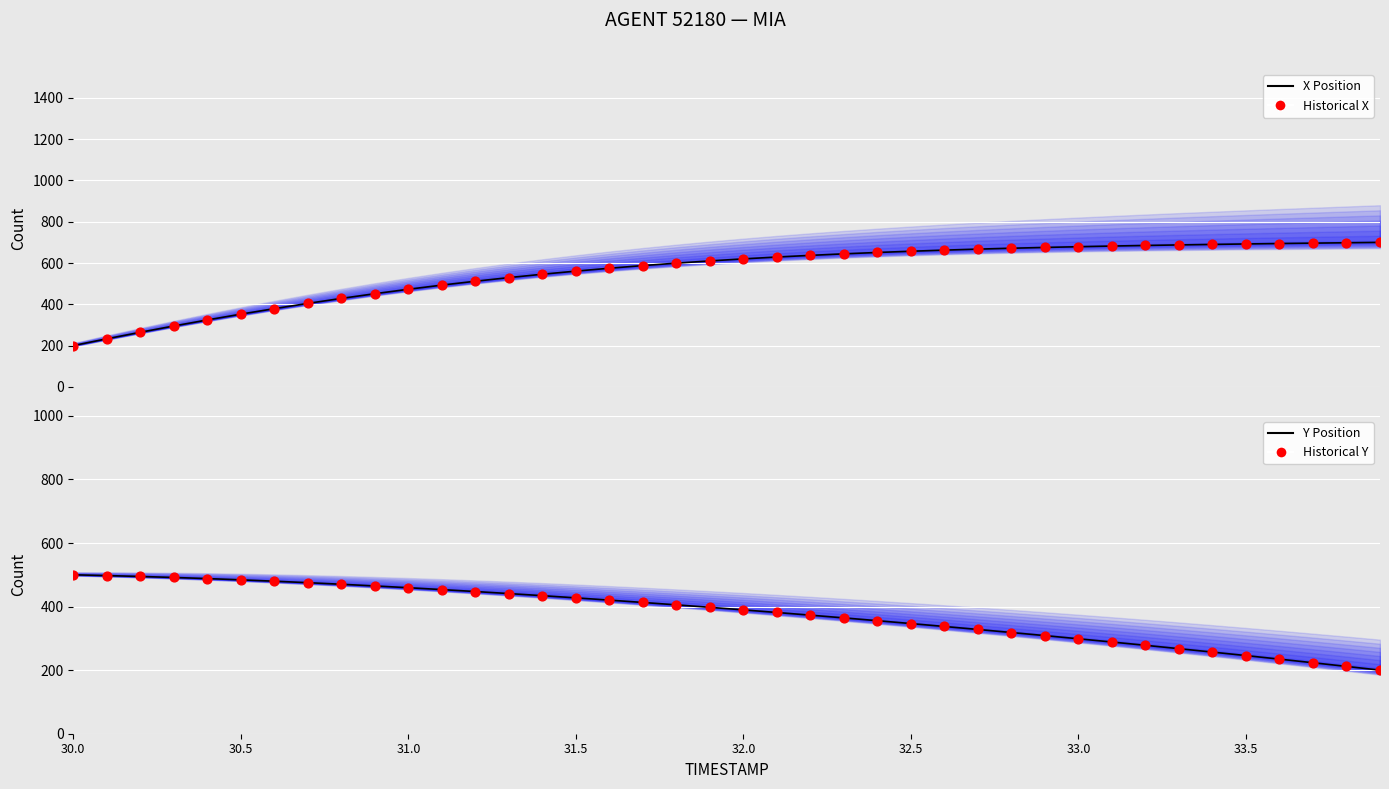

Which series has the widest spread of Y values?

X Position